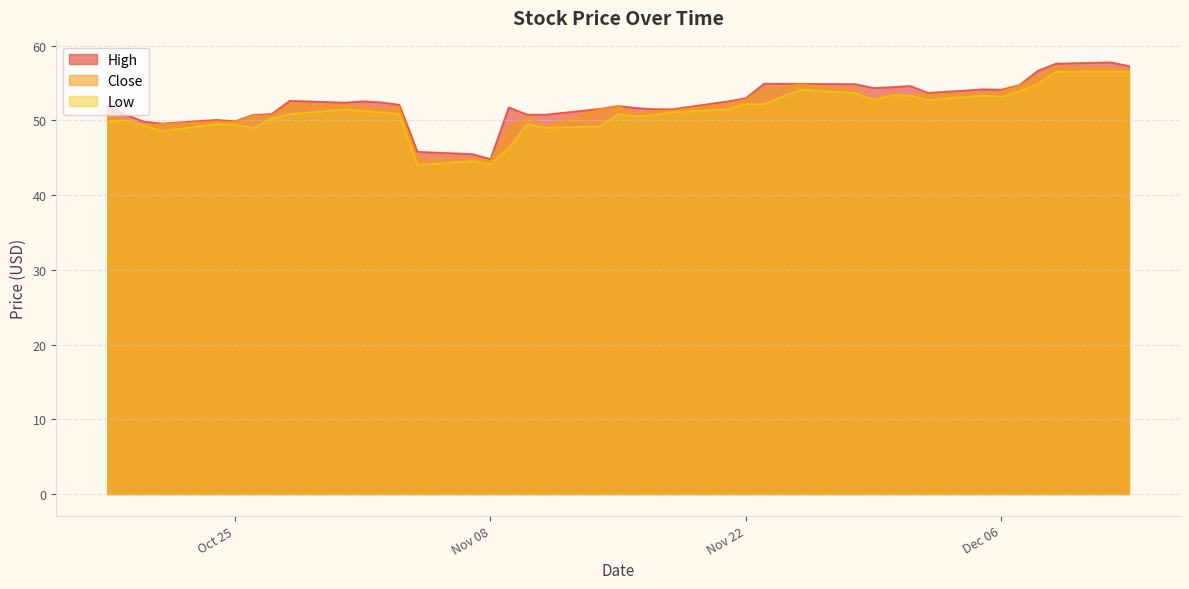

What is the minimum value for Low?

44.0